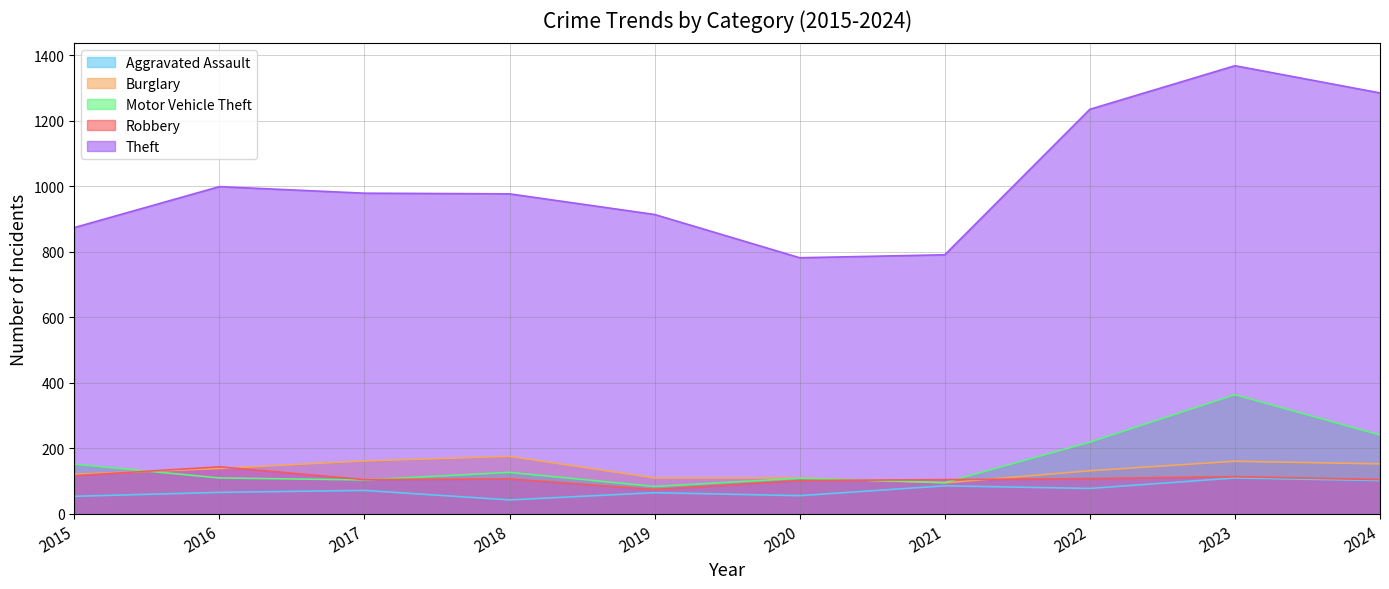

Rank the categories by Burglary value from highest to lowest.

2018, 2017, 2023, 2024, 2016, 2022, 2015, 2019, 2020, 2021